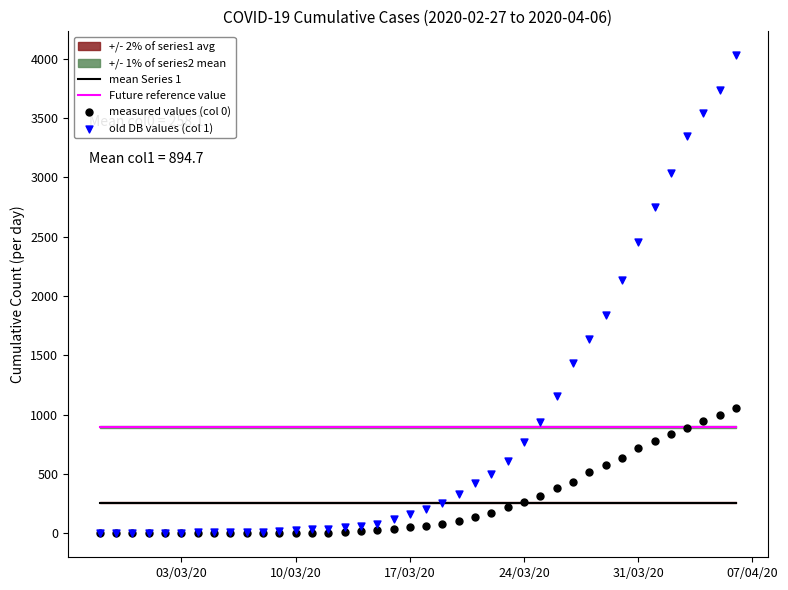

Which series reaches the minimum Y coordinate?

measured values (col 0)